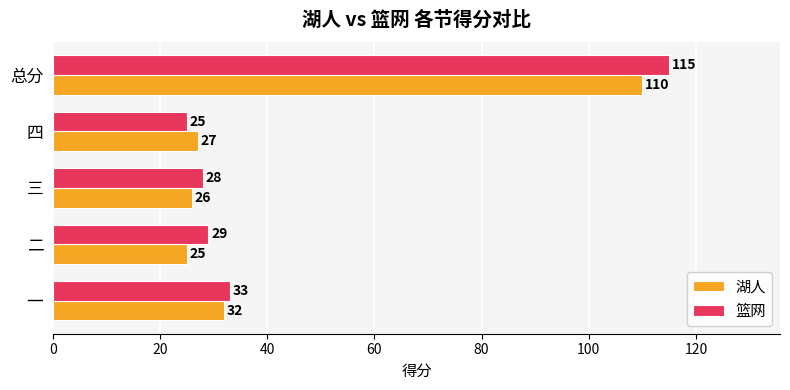

What are all the series names shown in the legend?

湖人, 篮网